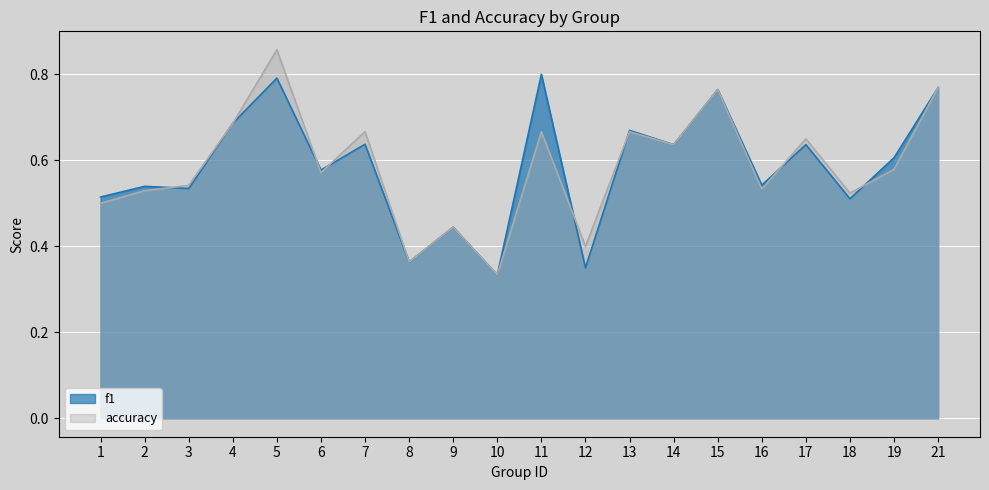

Which label corresponds to the smallest value in the chart?

10